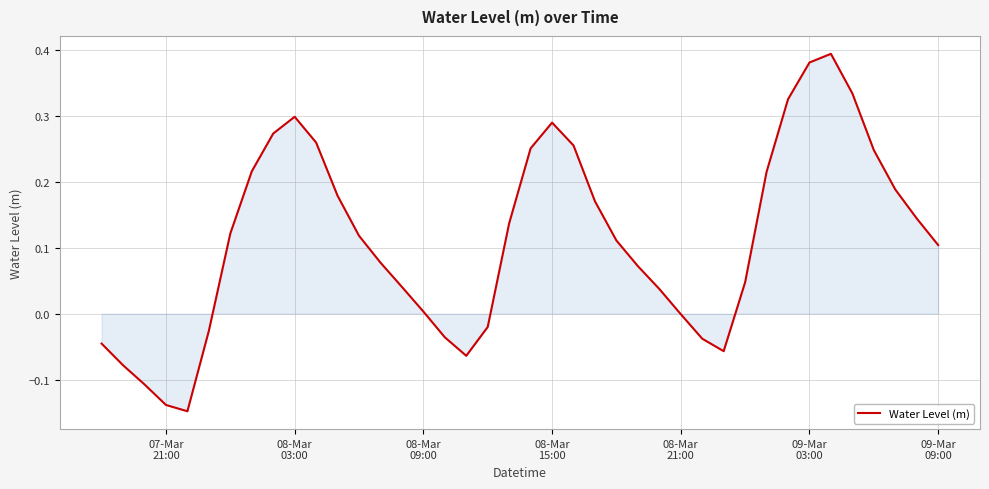

What is the difference between the maximum and minimum values?

0.5